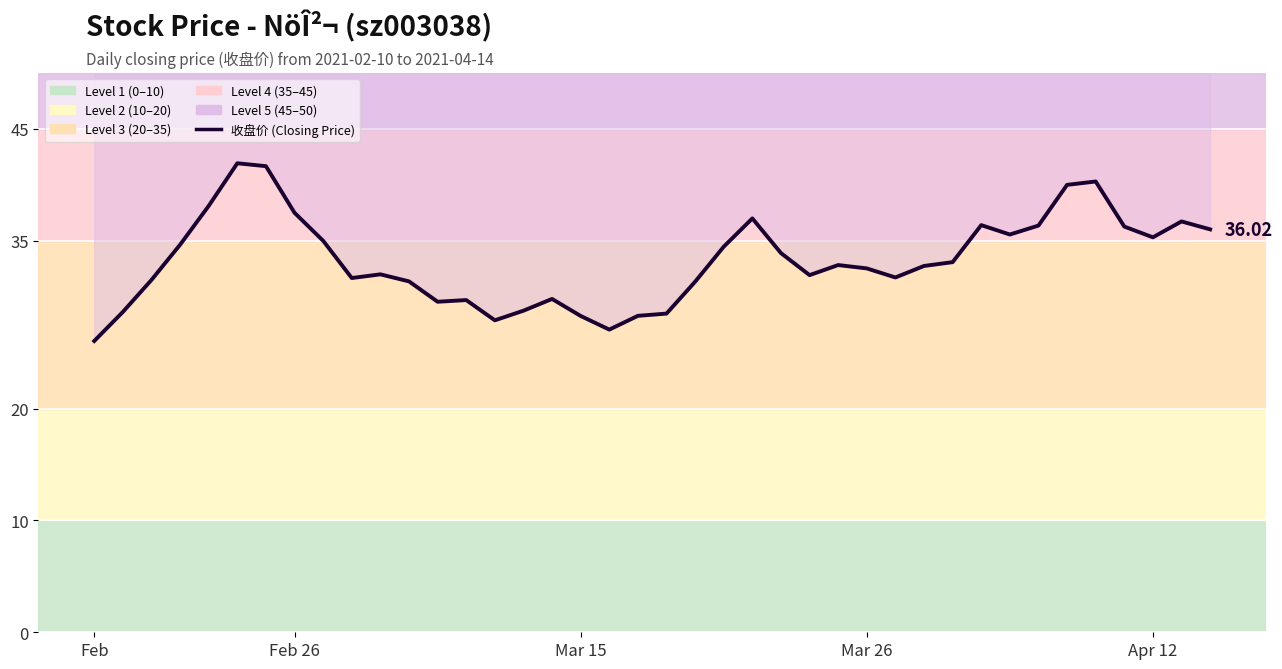

What is the difference between the maximum and minimum values?

15.9